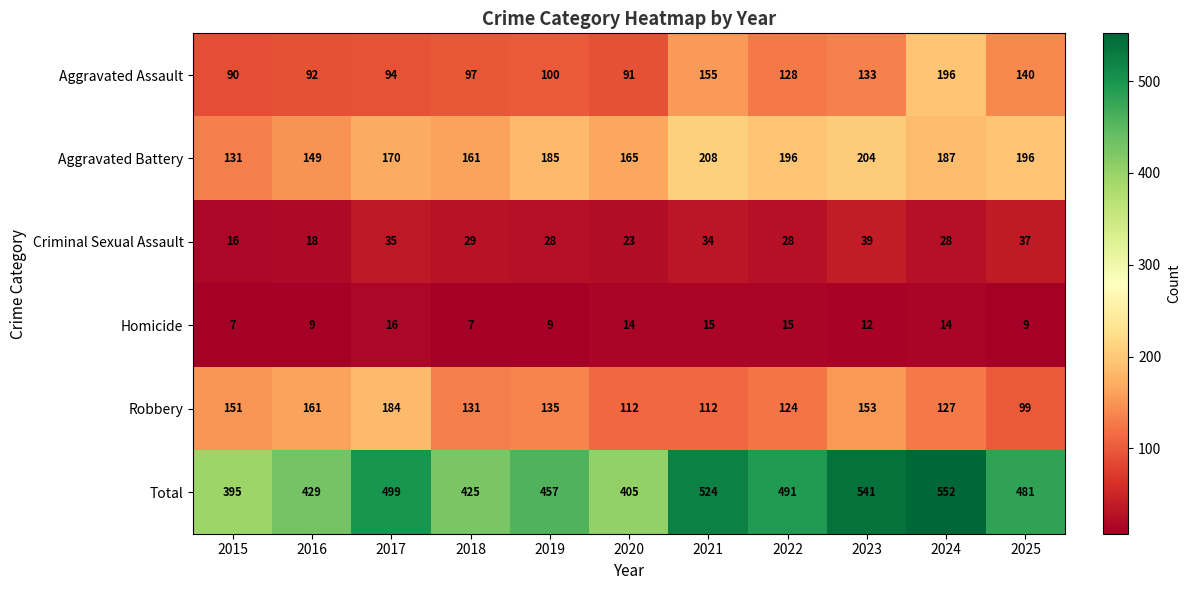

Rank the series at 2025 from lowest to highest value.

Homicide, Criminal Sexual Assault, Robbery, Aggravated Assault, Aggravated Battery, Total